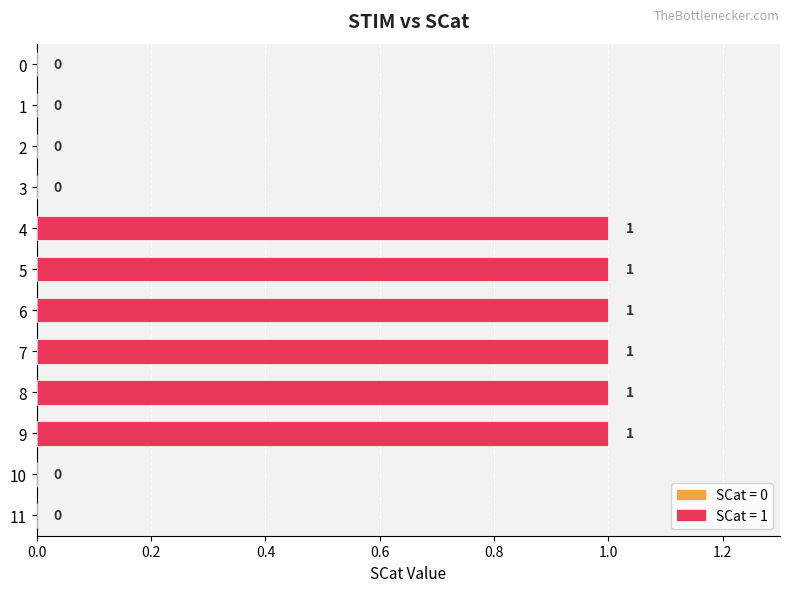

What is the maximum value shown in the chart?

1